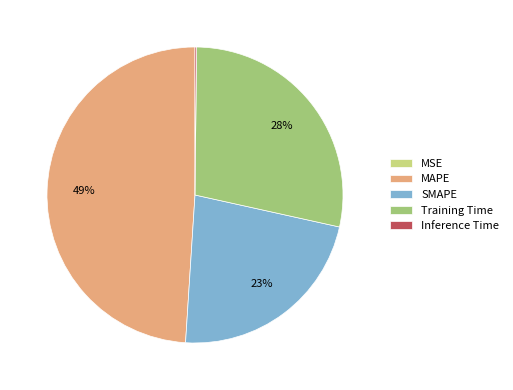

To the nearest percent, what percentage of the pie is SMAPE?

23%